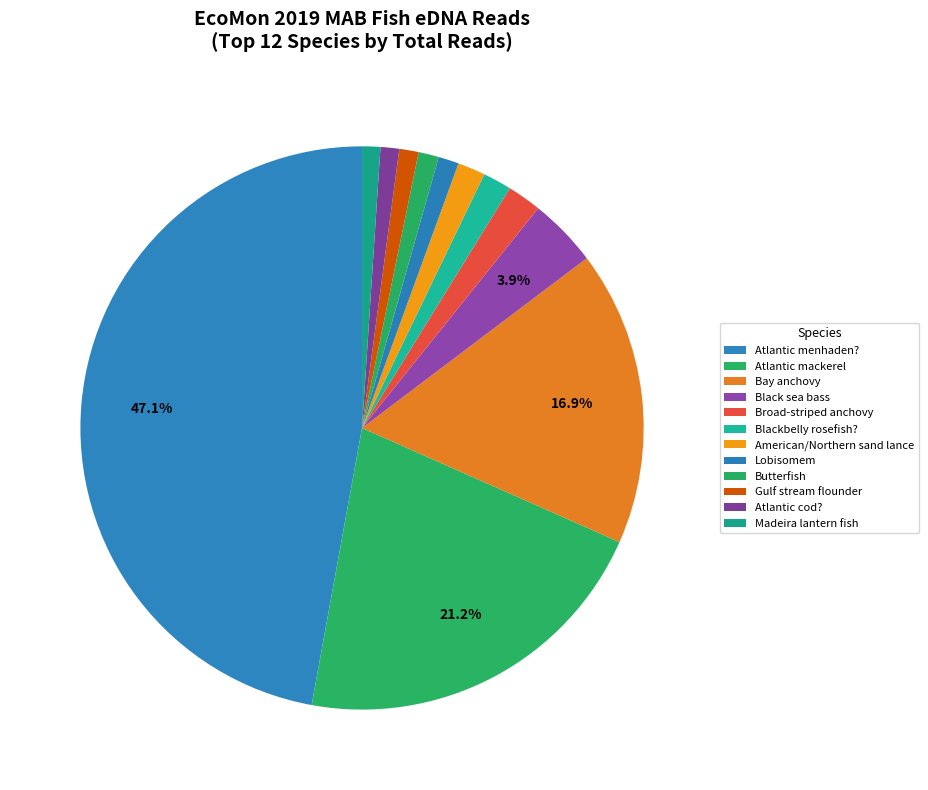

Which category has the biggest portion of the pie?

Atlantic menhaden?